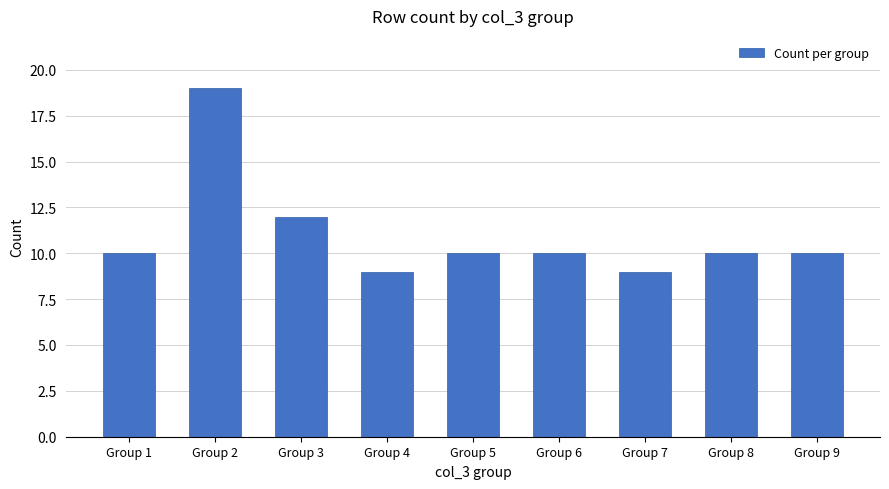

Which has a higher value, Group 1 or Group 4?

Group 1